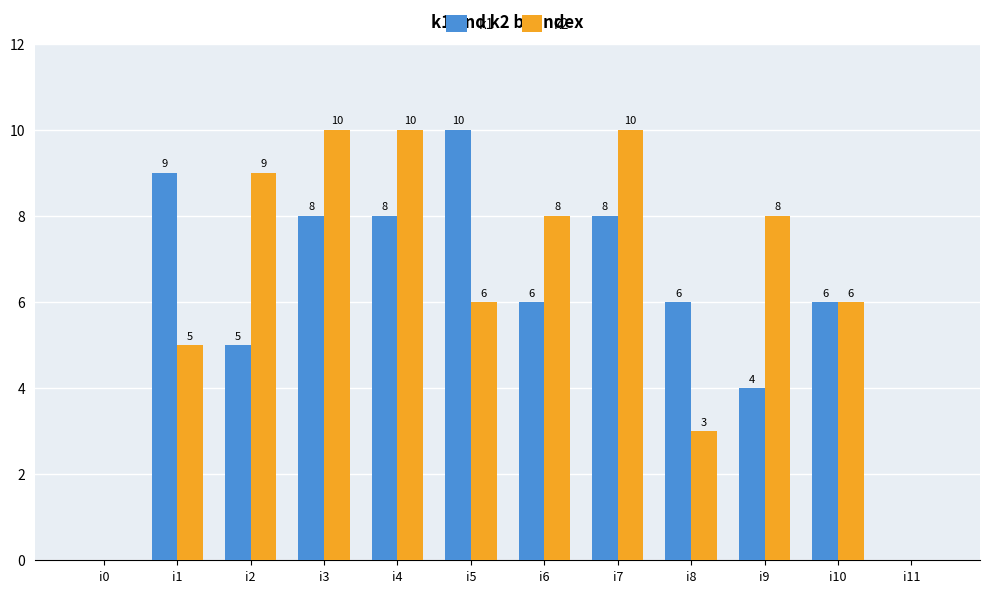

Reading right to left, extract all data points from this chart.

k1: i11=0	i10=6	i9=4	i8=6	i7=8	i6=6	i5=10	i4=8	i3=8	i2=5	i1=9	i0=0
k2: i11=0	i10=6	i9=8	i8=3	i7=10	i6=8	i5=6	i4=10	i3=10	i2=9	i1=5	i0=0